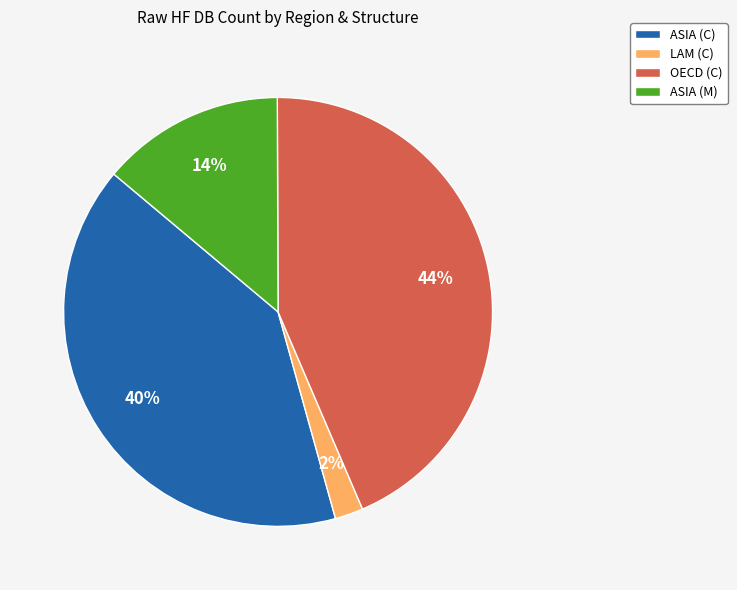

To the nearest percent, what percentage of the pie is ASIA (C)?

40%